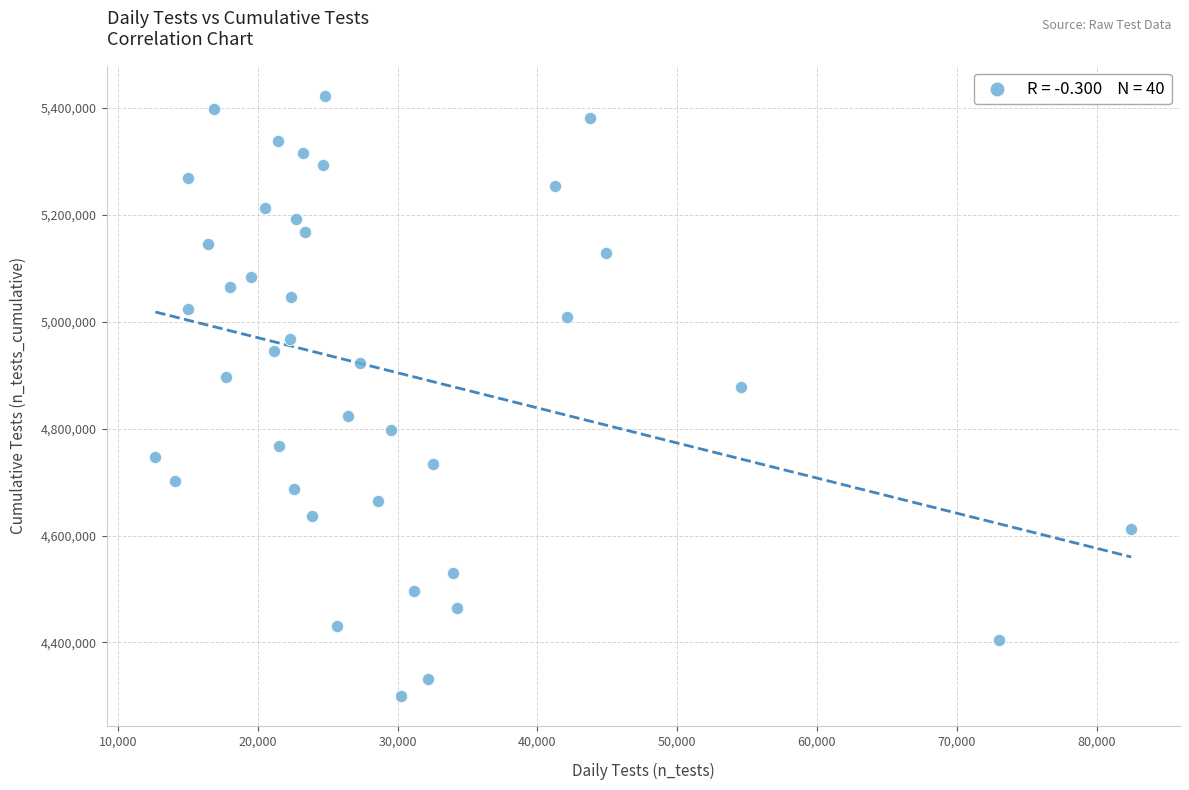

What Y value in the scatter plot is closest to 4861378?

4878675